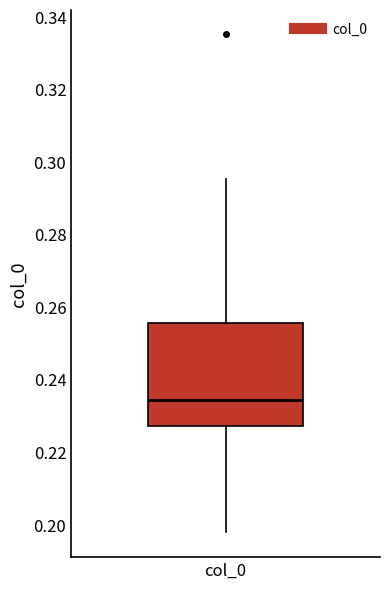

Read this box plot against the y-axis: the position of the median line, the range covered by the box, and the ends of both whiskers. The values are not printed on the chart, so give them approximately, as read against the axis.

median 0.234, box 0.228 to 0.256, whiskers 0.198 to 0.296